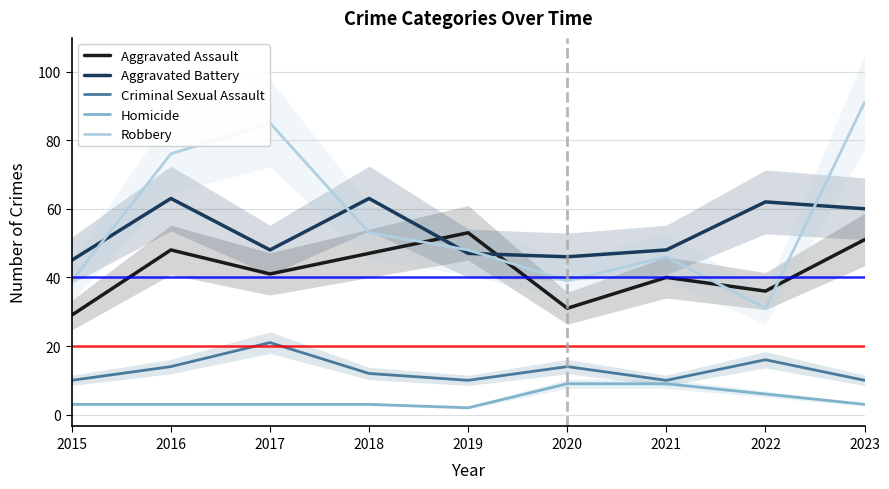

What is the average value of the Criminal Sexual Assault series?

13